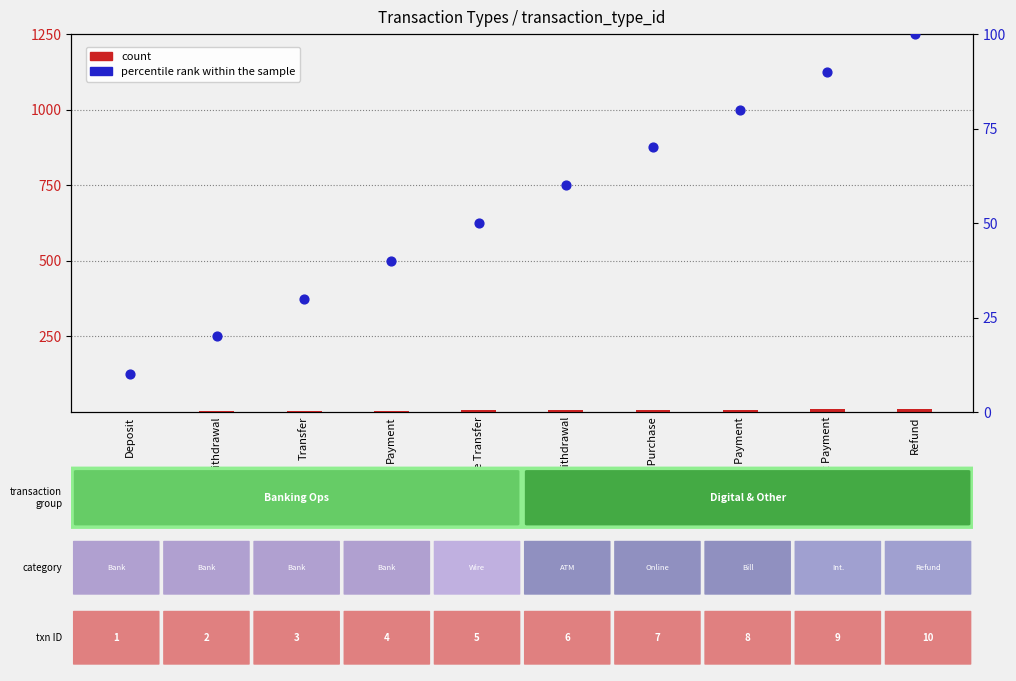

Is the value of count at Online Purchase greater than the value of percentile rank within the sample at Payment?

No